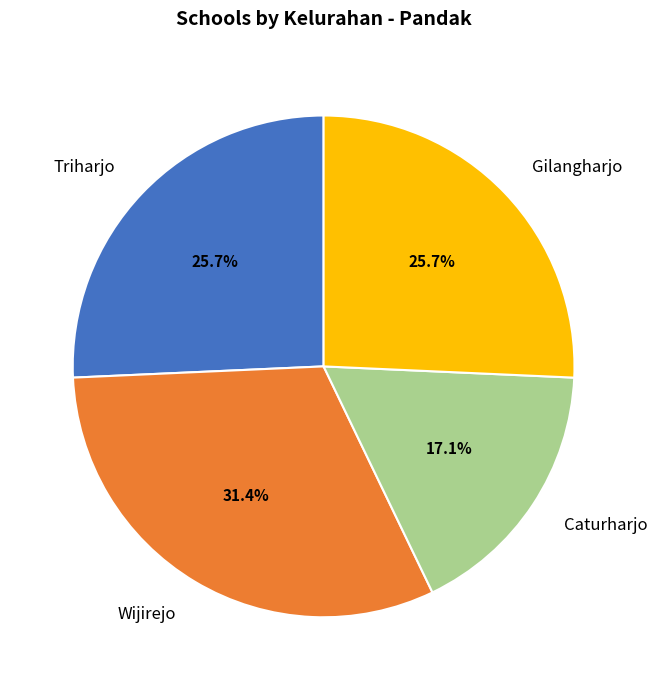

The Wijirejo slice represents 31% of the pie. True or false?

True